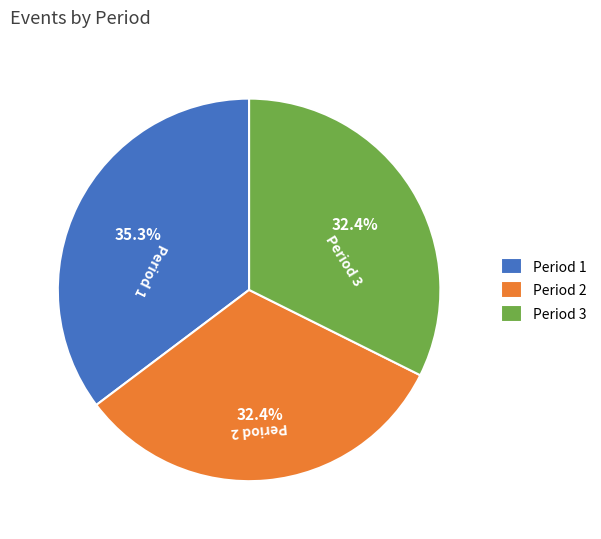

Which category has the biggest portion of the pie?

Period 1